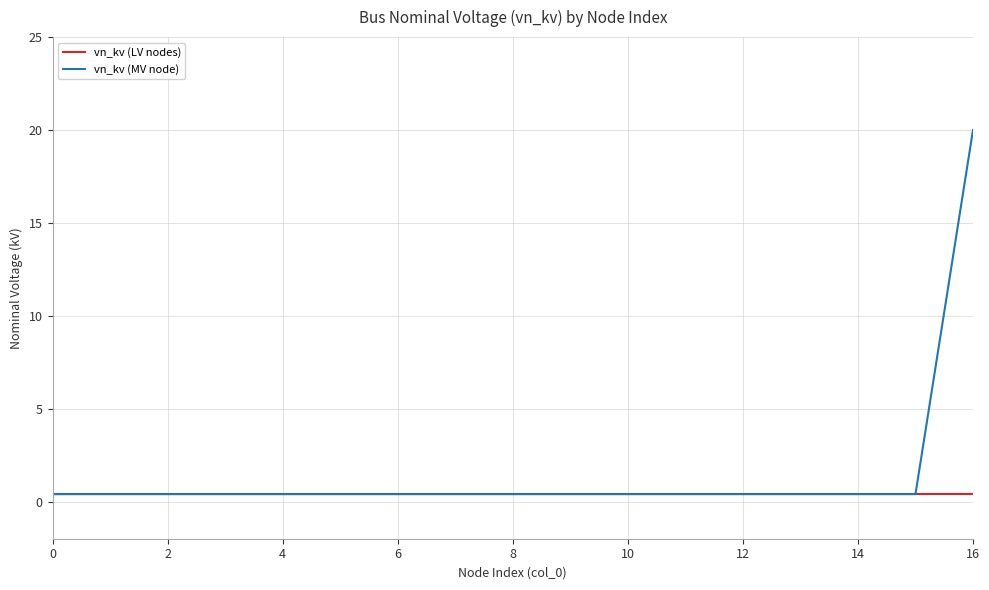

What is the maximum value shown in the chart?

20.0